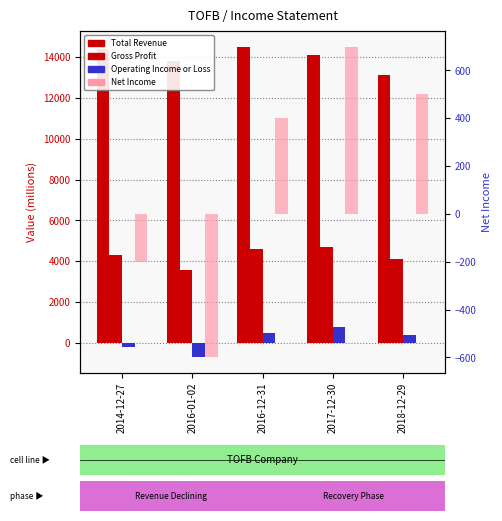

What is the label of the 5th bar from the right?

2014-12-27